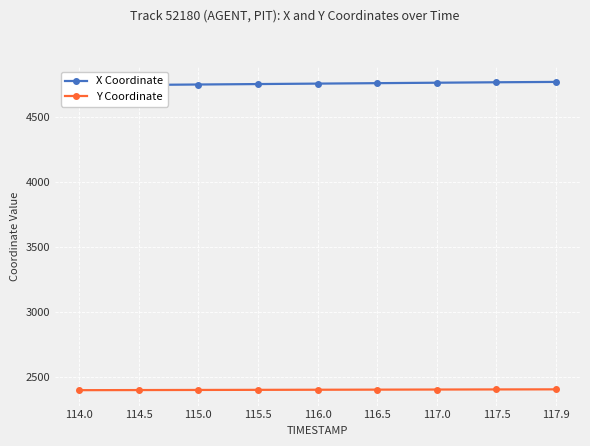

What are all the series names shown in the legend?

X Coordinate, Y Coordinate